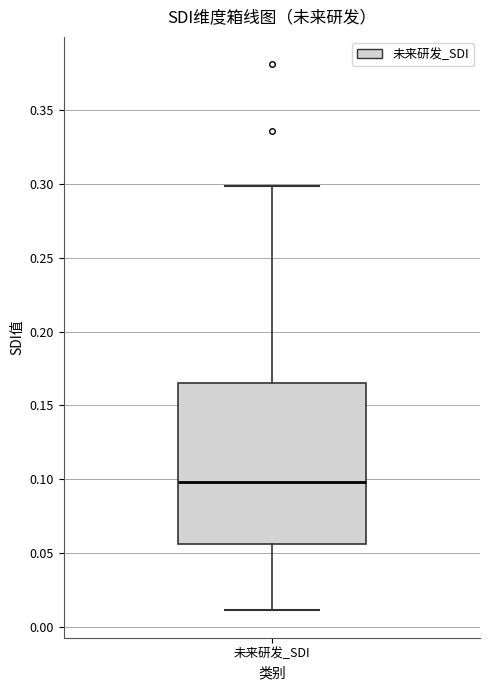

Transcribe this box plot: give where the median line is, the range the box spans, and where the two whiskers end, as read against the y-axis. The values are not printed on the chart, so give them approximately, as read against the axis.

median 0.100, box 0.055 to 0.165, whiskers 0.010 to 0.300